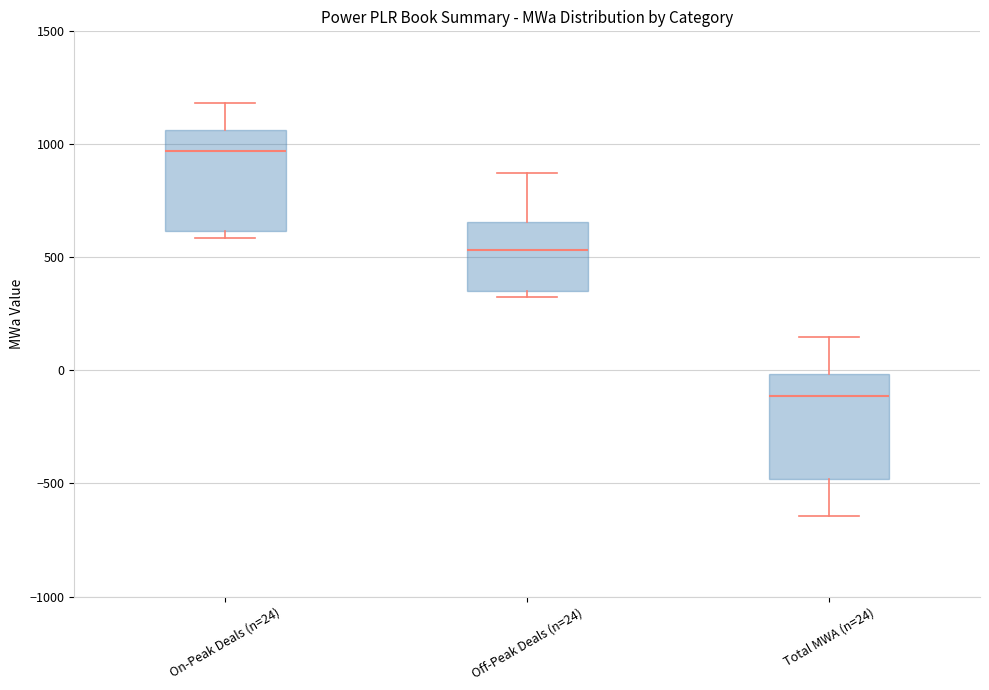

Which box has the highest median line?

On-Peak Deals (n=24)